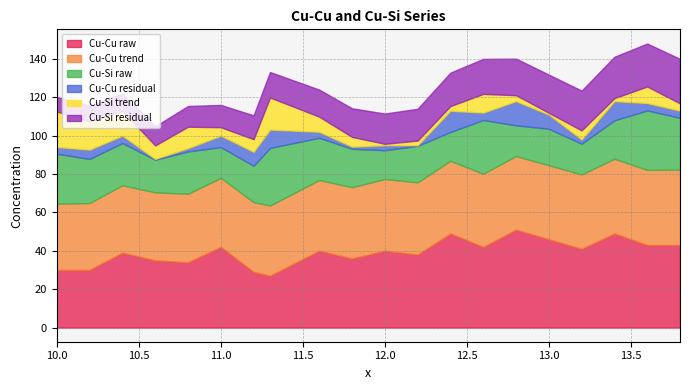

Which category has the highest value in the Cu-Si trend series?

10.0